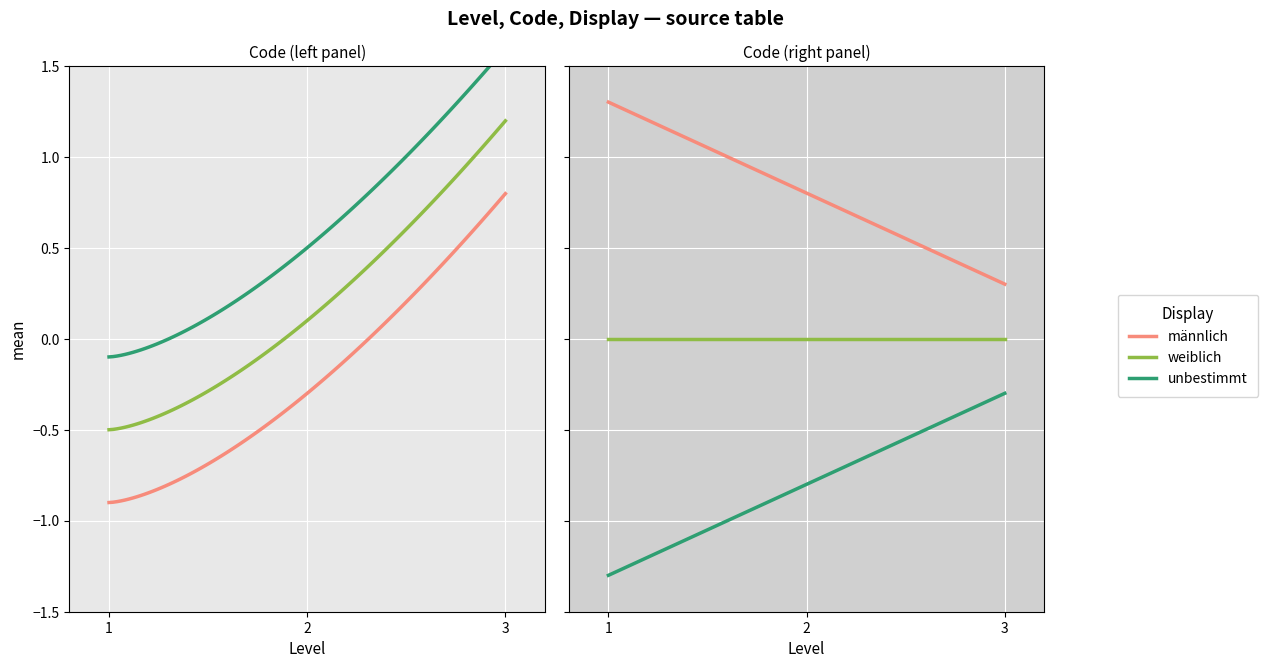

How many series are shown in this chart?

3